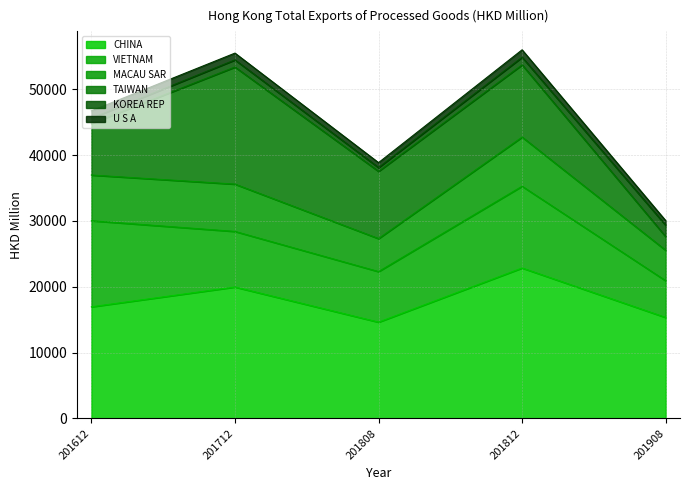

Which series has the largest total across all categories?

CHINA